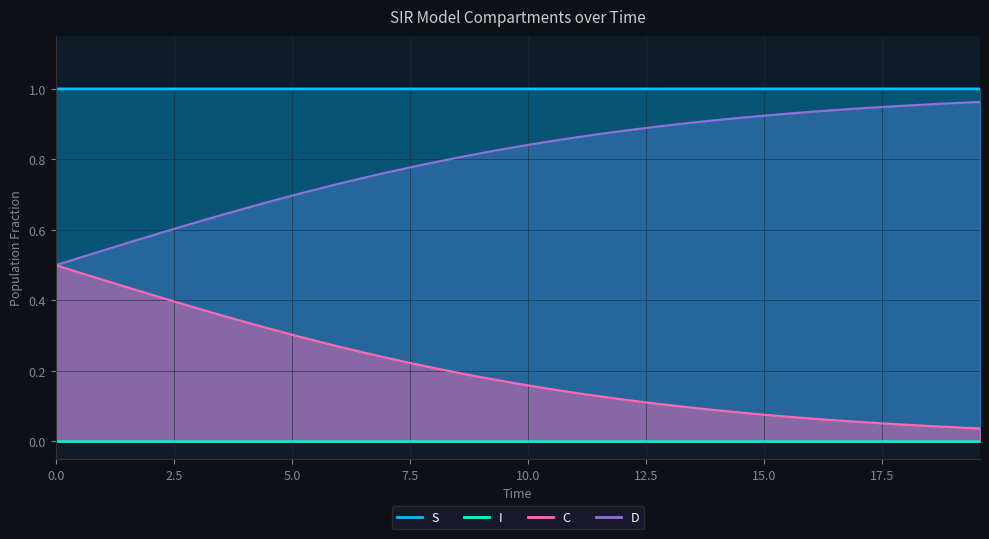

The I series shows 0.0 at 2.5. True or false?

False